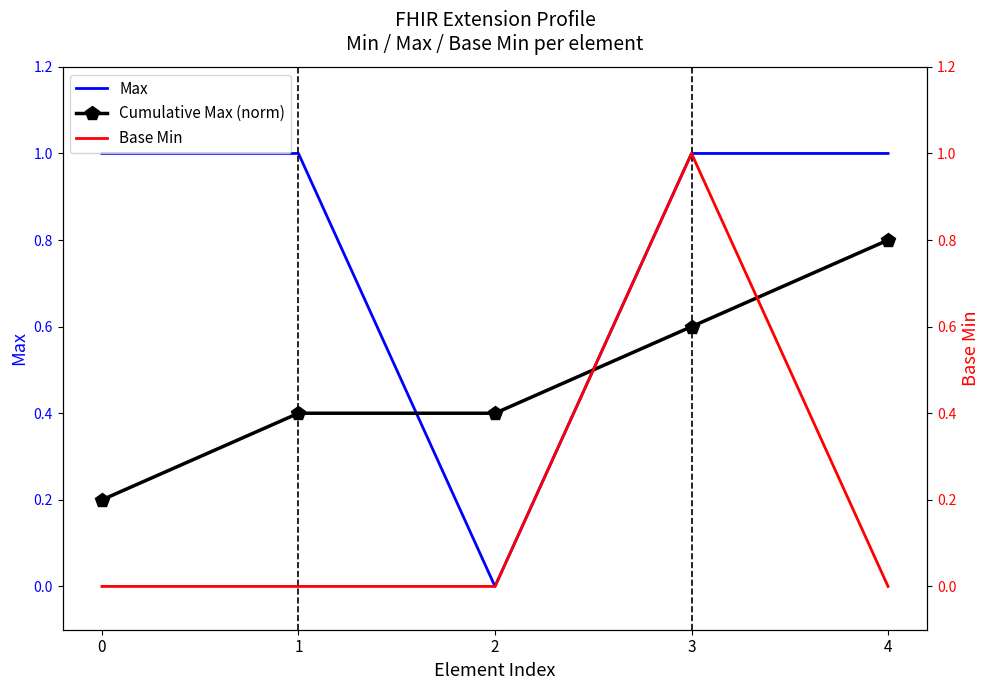

Reading left to right, extract all data points from this chart.

Max: 0=1.0	1=1.0	2=0.0	3=1.0	4=1.0
Cumulative Max (norm): 0=0.2	1=0.4	2=0.4	3=0.6	4=0.8
Base Min: 0=0.0	1=0.0	2=0.0	3=1.0	4=0.0